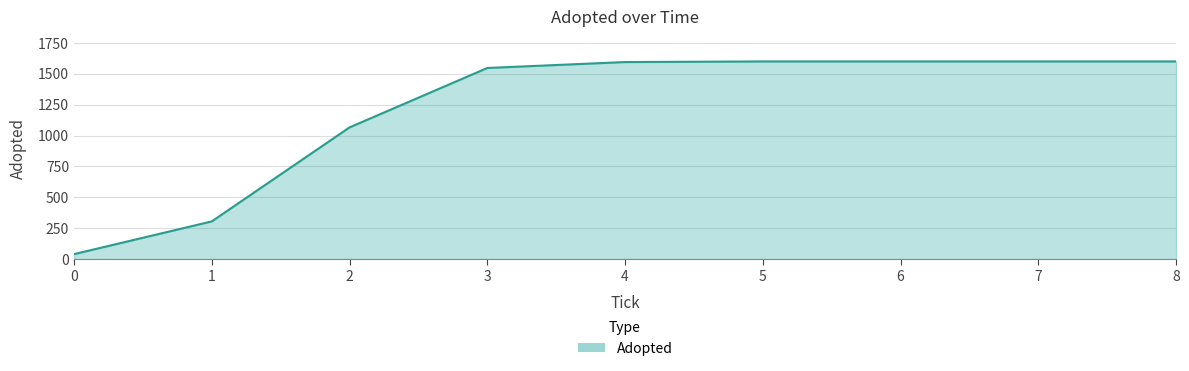

What is the minimum value shown in the chart?

40